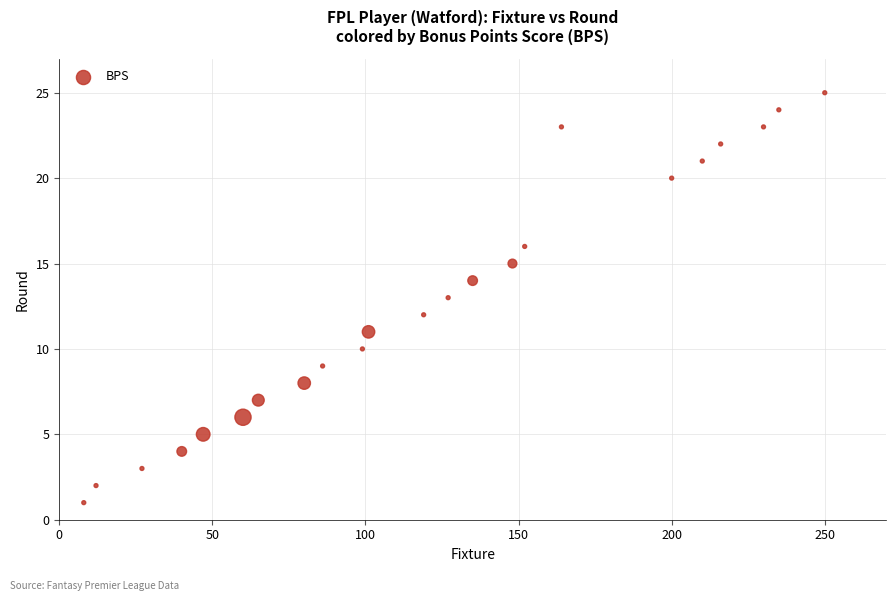

What is the range of Y values (max minus min)?

24